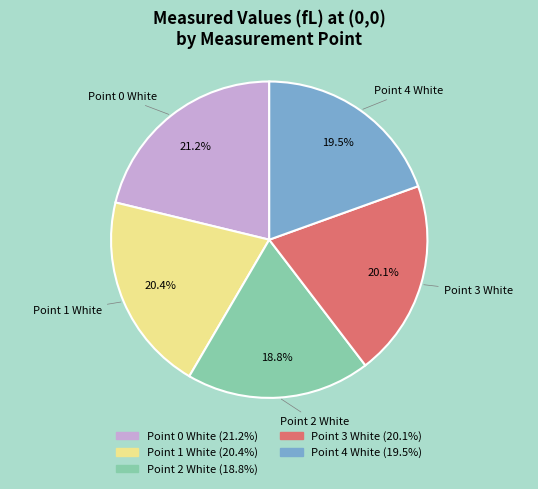

Is there any slice that represents more than half of the pie?

No